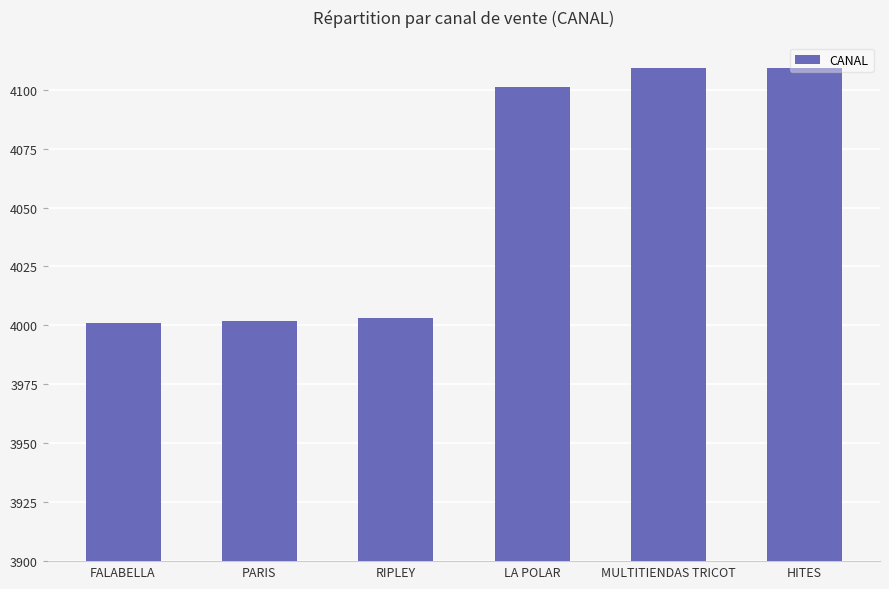

What is the difference between the values at PARIS and HITES?

107